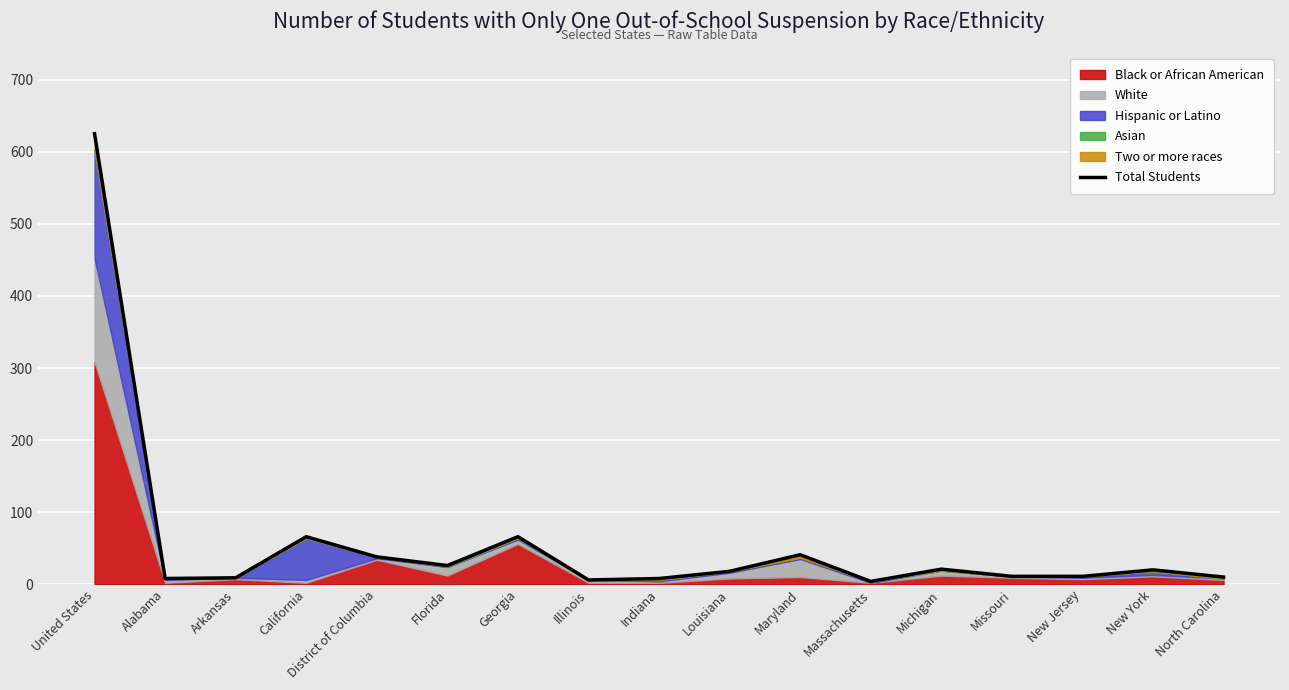

What is the change in value from New York to North Carolina?

-10